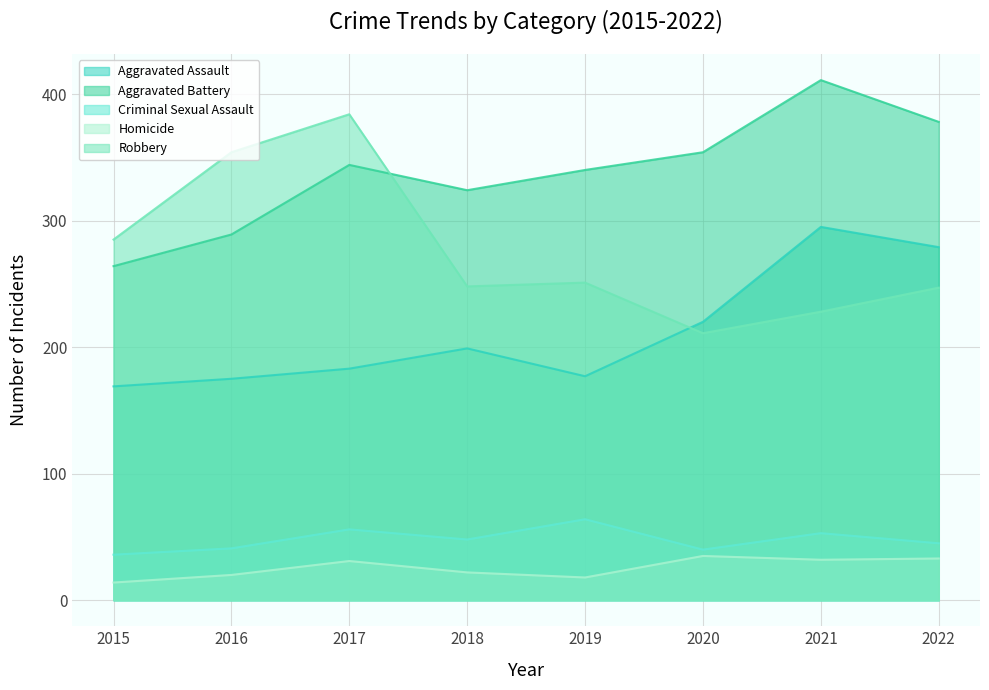

What is the sum of the Aggravated Battery values at 2018 and 2015?

588